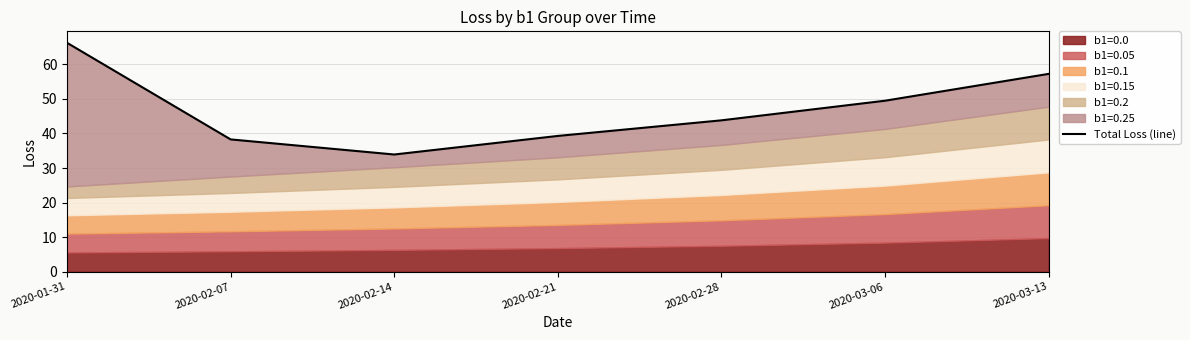

Reading left to right, extract all data points from this chart.

2020-01-31=66.2	2020-02-07=38.3	2020-02-14=33.9	2020-02-21=39.3	2020-02-28=43.8	2020-03-06=49.5	2020-03-13=57.2